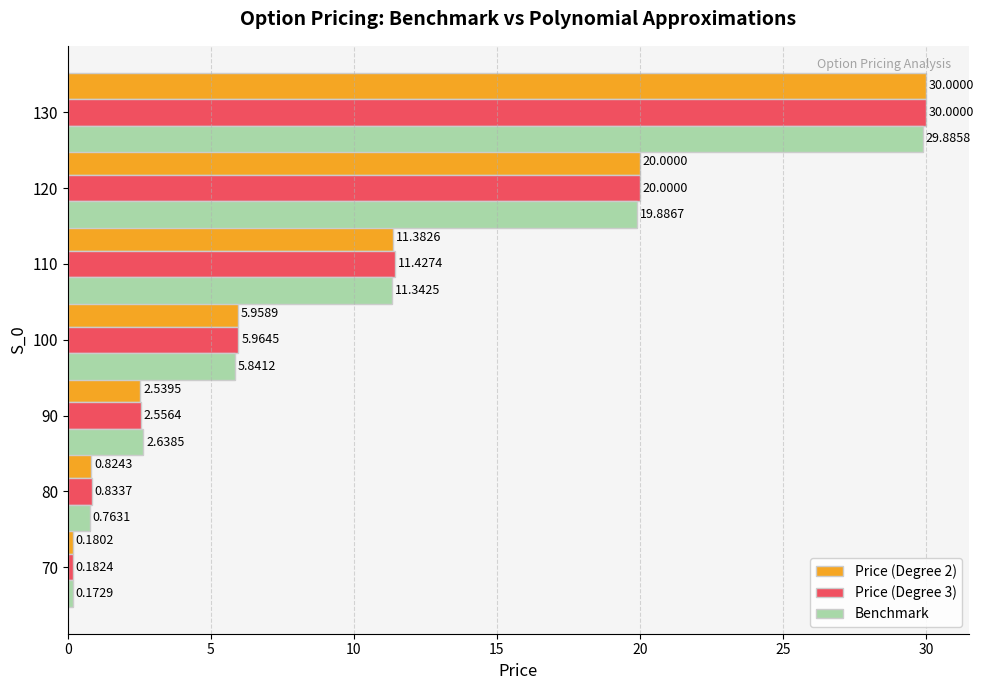

What are all the series names shown in the legend?

Price (Degree 2), Price (Degree 3), Benchmark